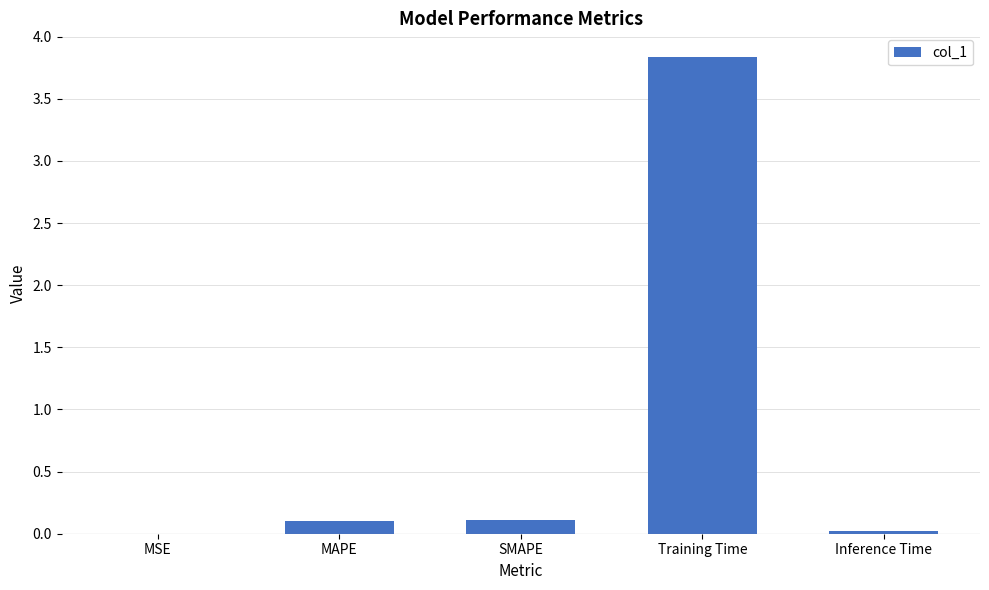

Which category has the highest value across all series?

Training Time